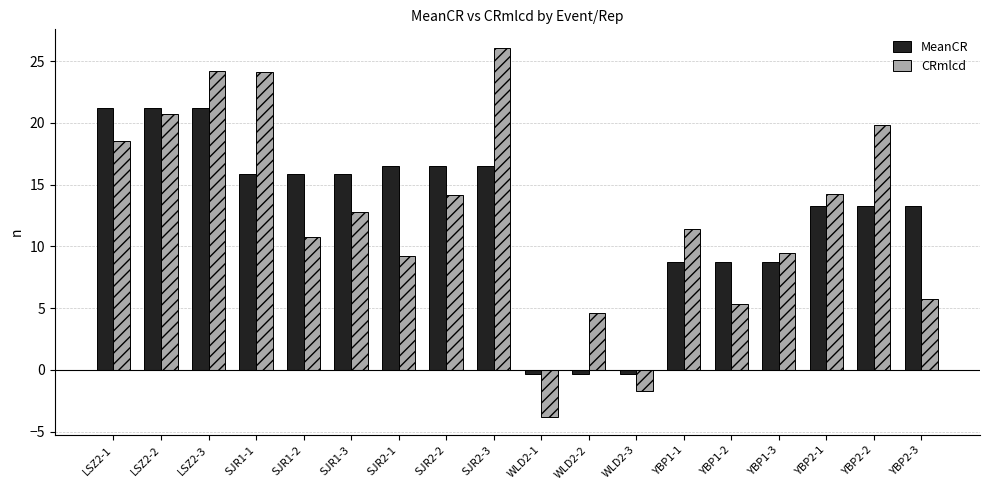

How many data points in MeanCR are less than 15?

9